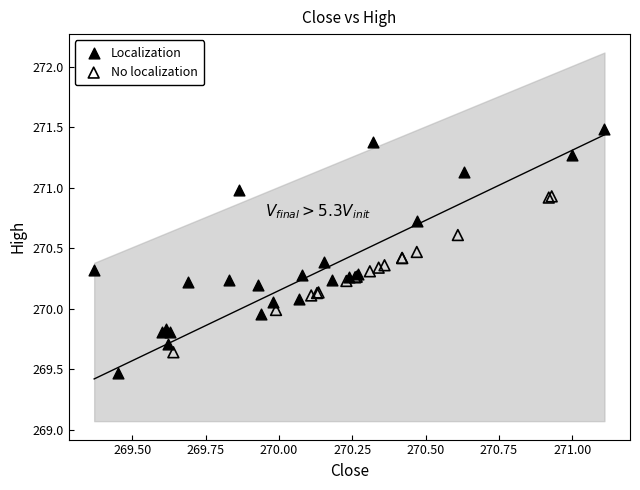

Which series reaches the maximum Y coordinate?

Localization